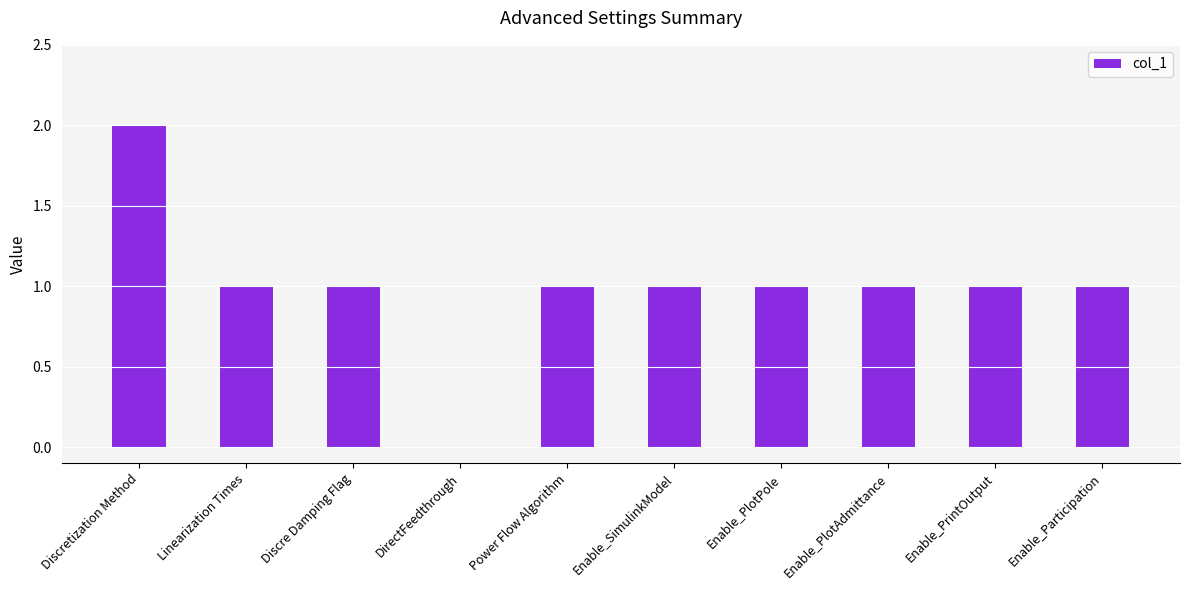

Which has a higher value, DirectFeedthrough or Enable_PlotPole?

Enable_PlotPole